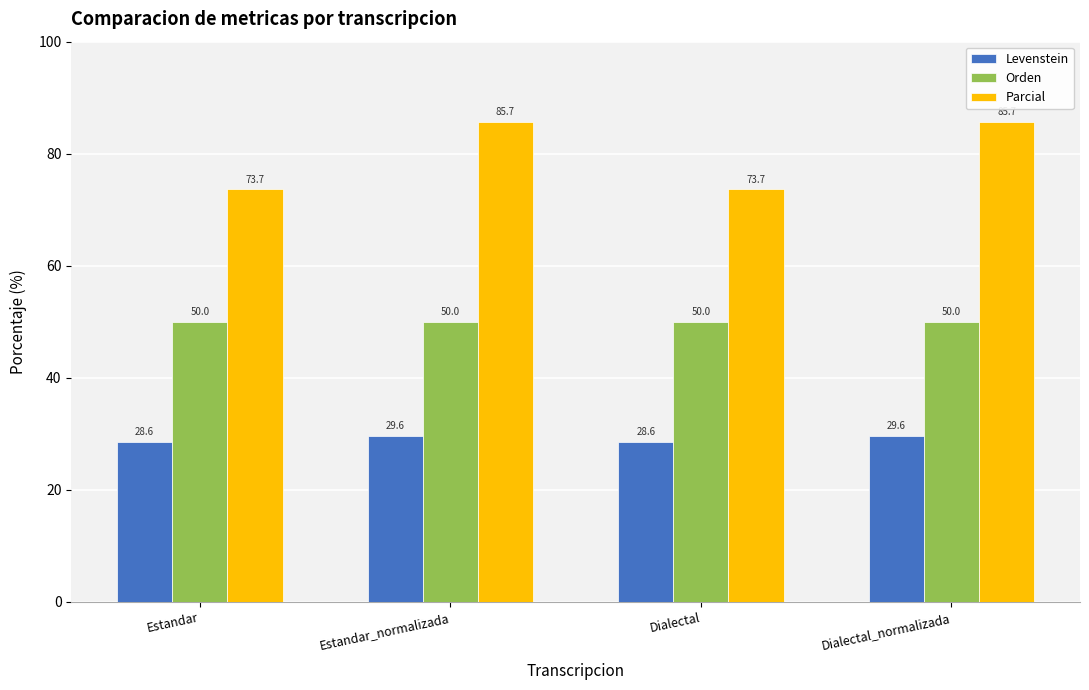

What is the spread (max minus min) of values at Dialectal_normalizada?

56.1